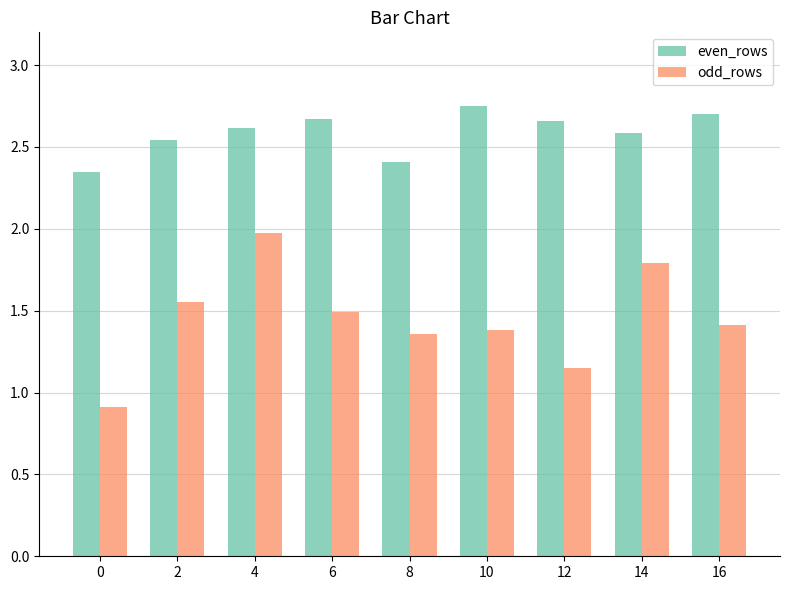

The value of even_rows at 2 is 4.1. True or false?

False